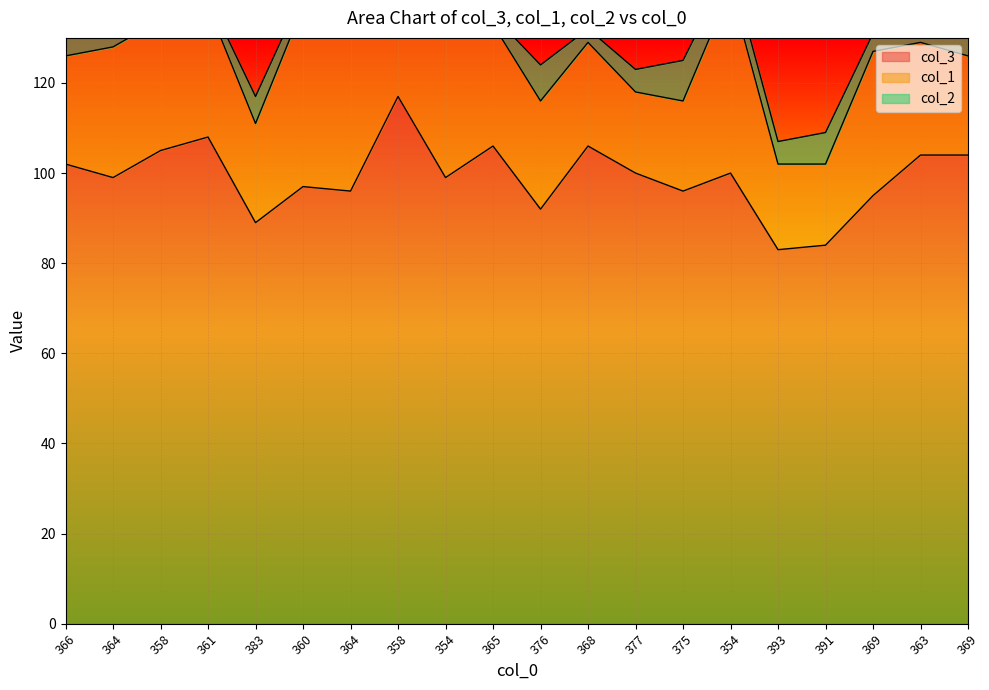

List the series in order of their overall mean, highest first.

col_3, col_1, col_2